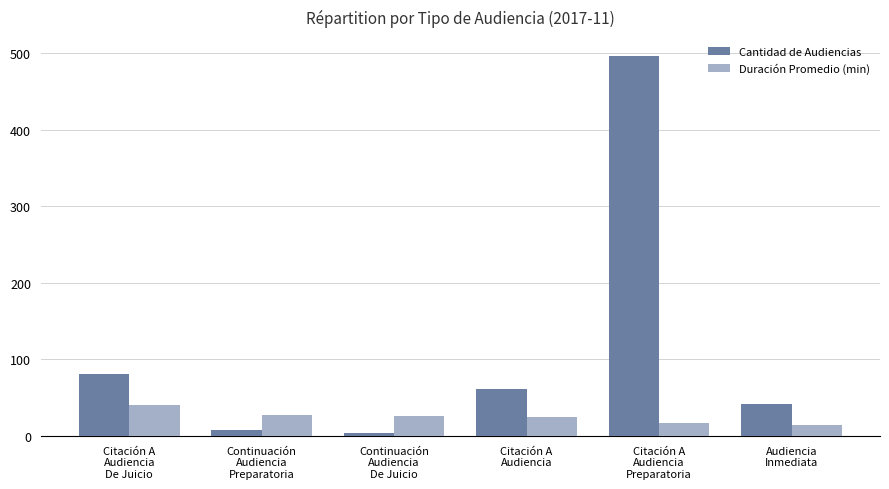

Which series has the largest total across all categories?

Cantidad de Audiencias